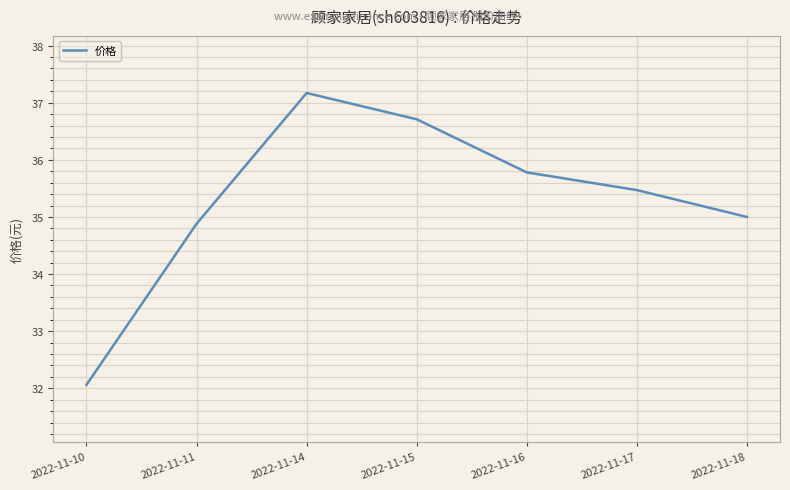

True or false: the data has more than 1 interior local peaks.

False